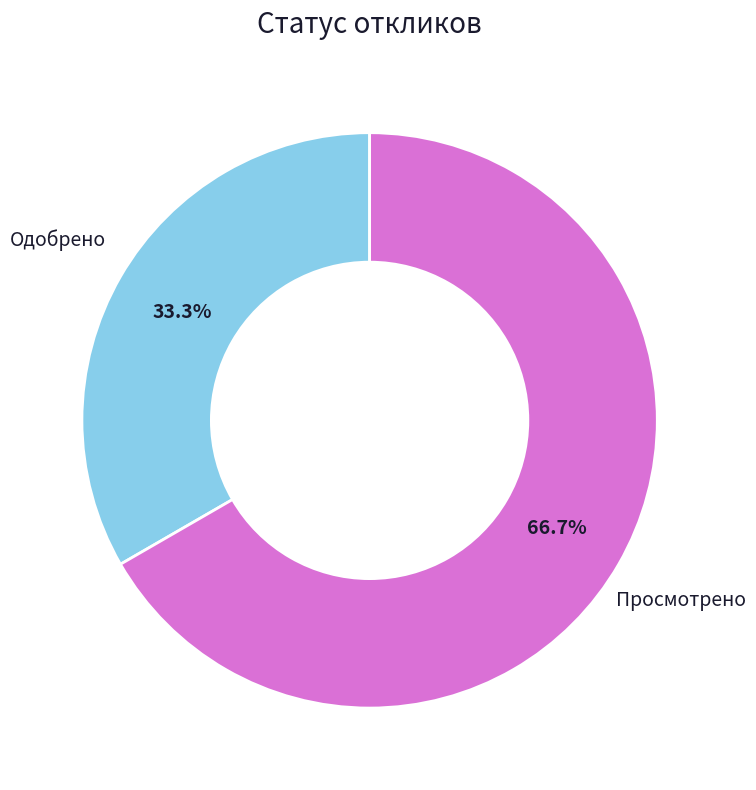

Is there any slice that represents more than half of the pie?

Yes